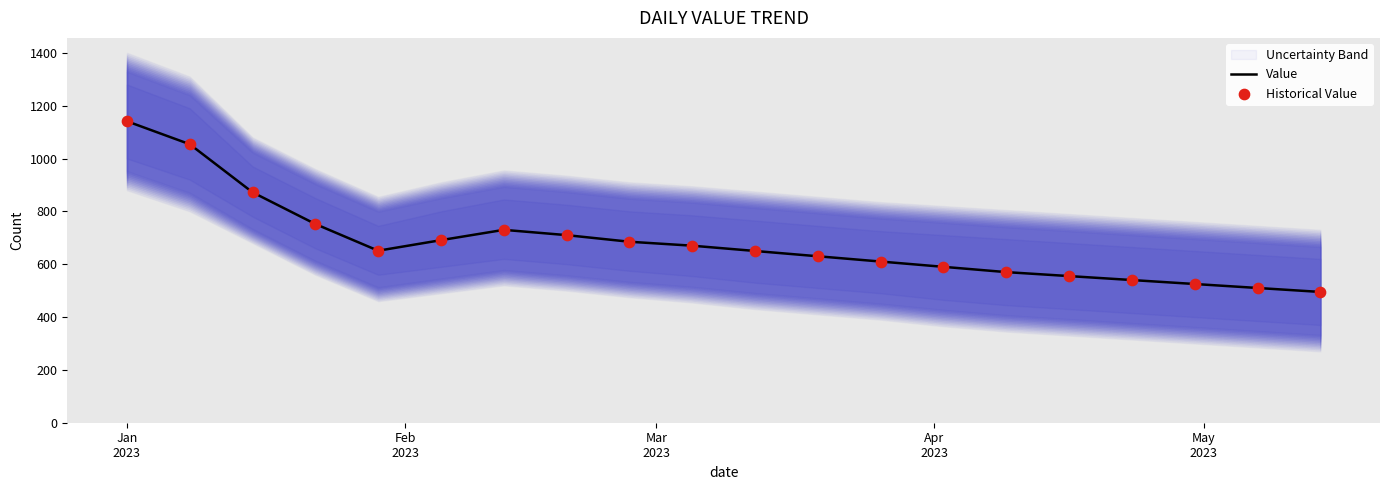

Which series has the widest spread of Y values?

Value